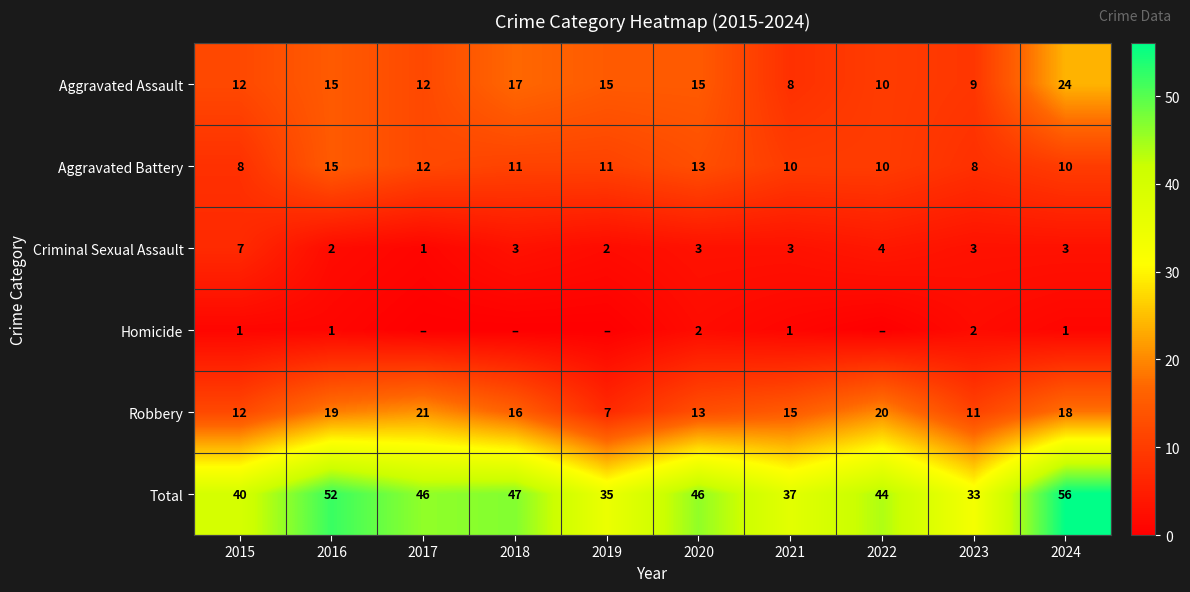

What is the difference between the Aggravated Assault values at 2023 and 2022?

1